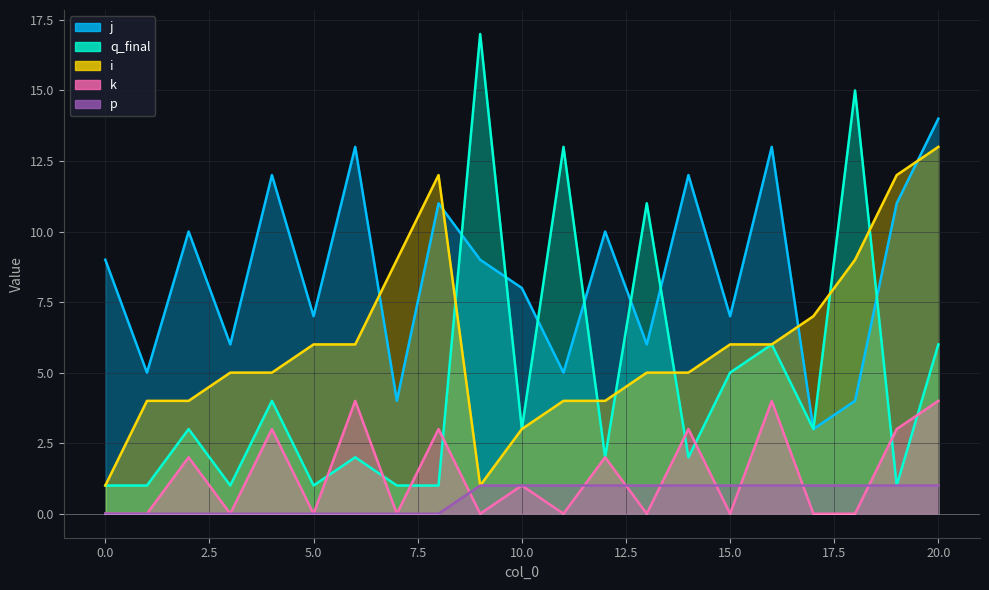

What is the difference between the j values at 19 and 11?

6